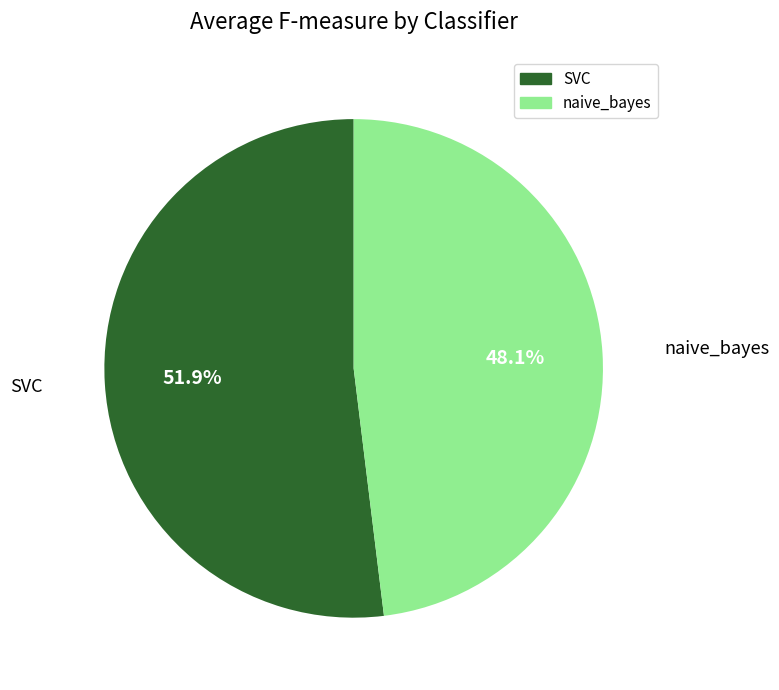

How many slices are in this pie chart?

2